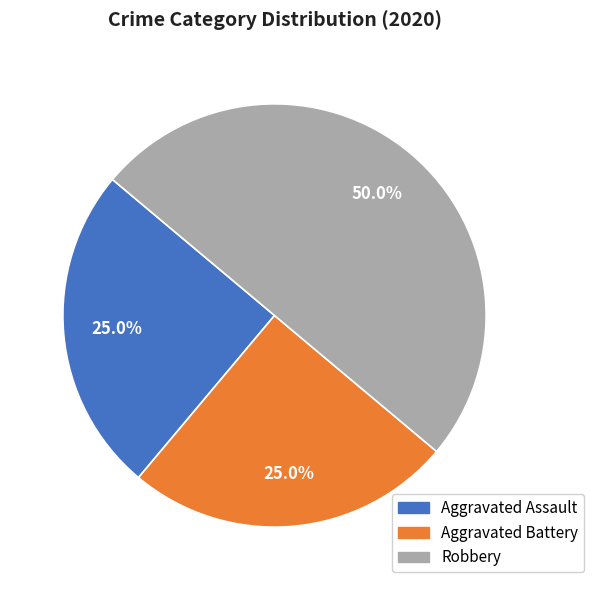

To the nearest percent, what is the average slice percentage?

33%